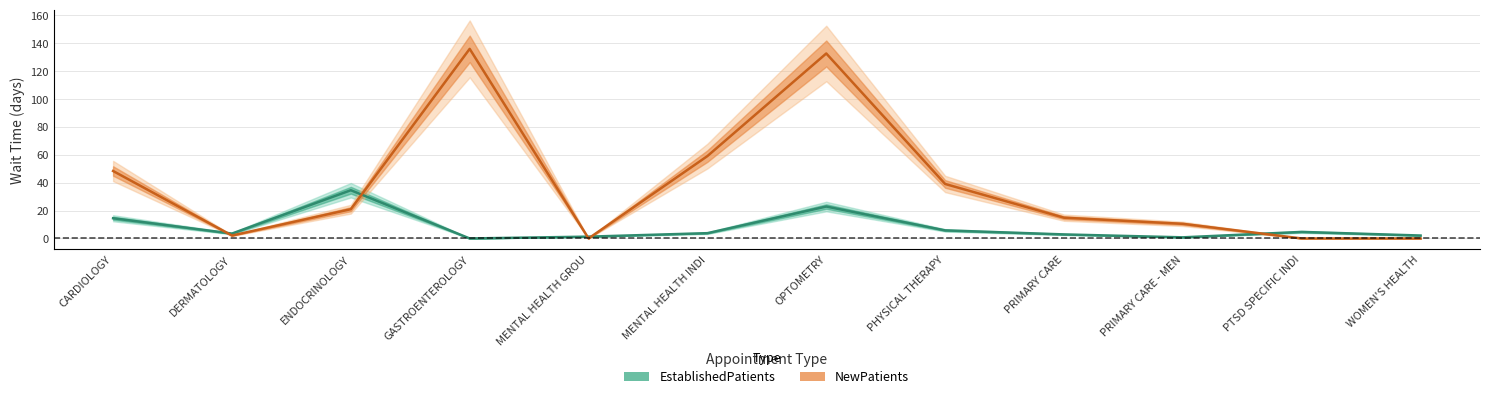

What is the label of the 1st point from the left?

CARDIOLOGY